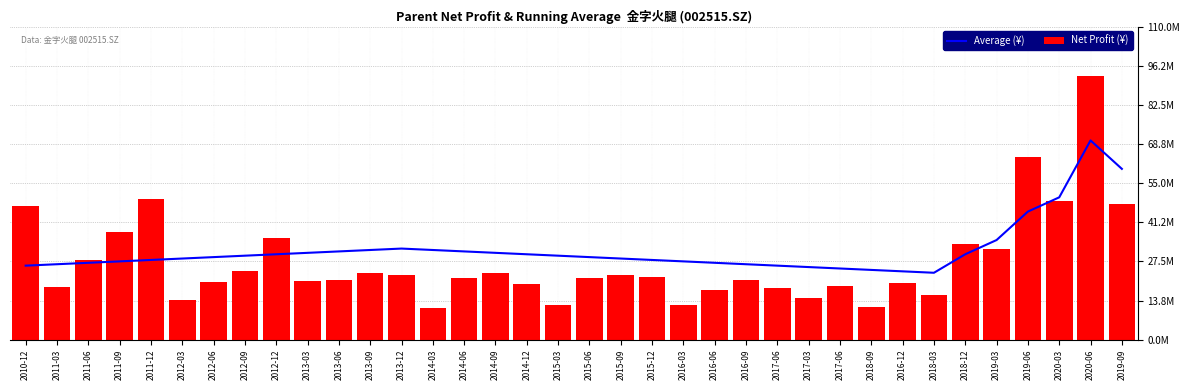

How many data points does each series have?

36